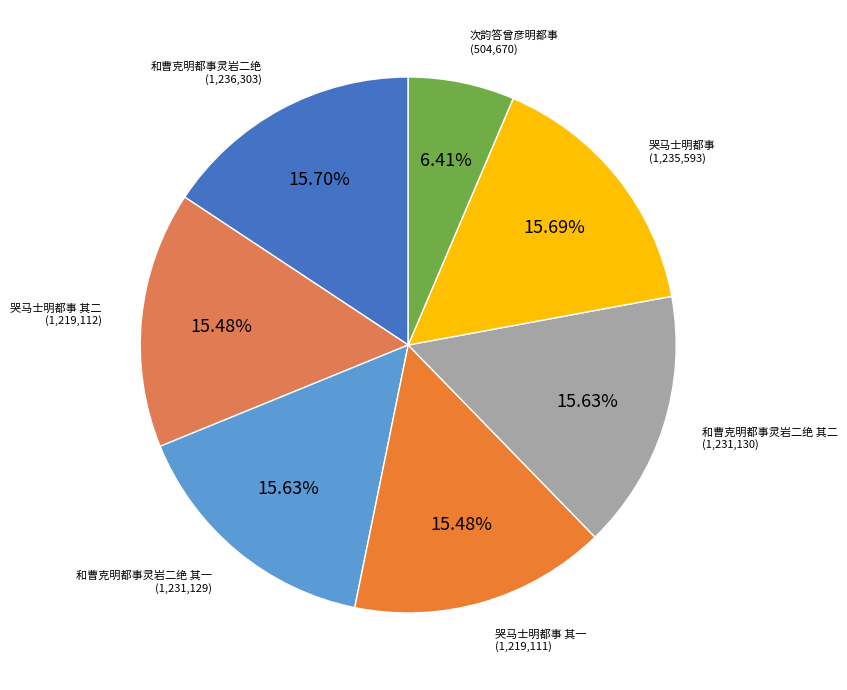

Count the number of slices in the pie.

7